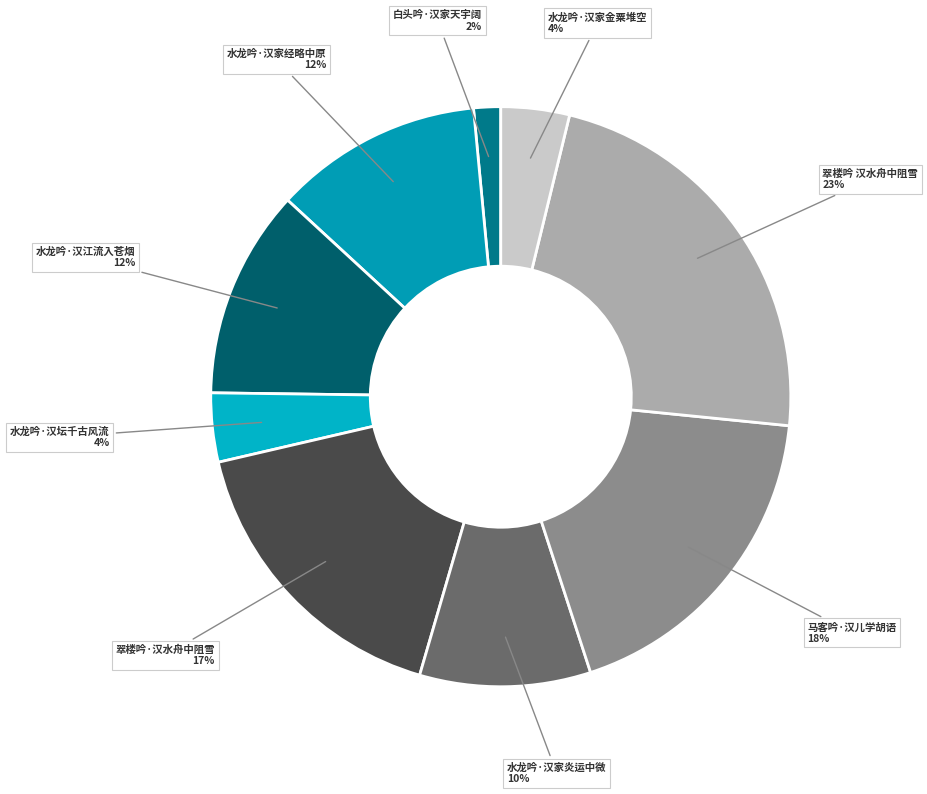

Count the number of slices in the pie.

9